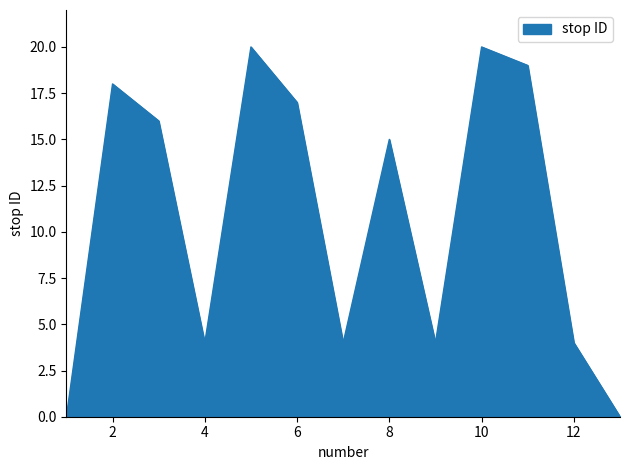

What is the greatest value displayed?

20